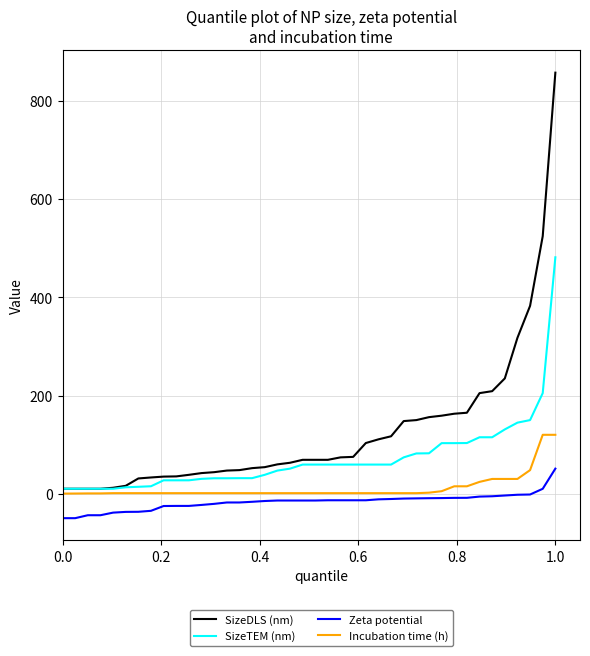

List the series in order of their peak value, lowest first.

Zeta potential, Incubation time (h), SizeTEM (nm), SizeDLS (nm)